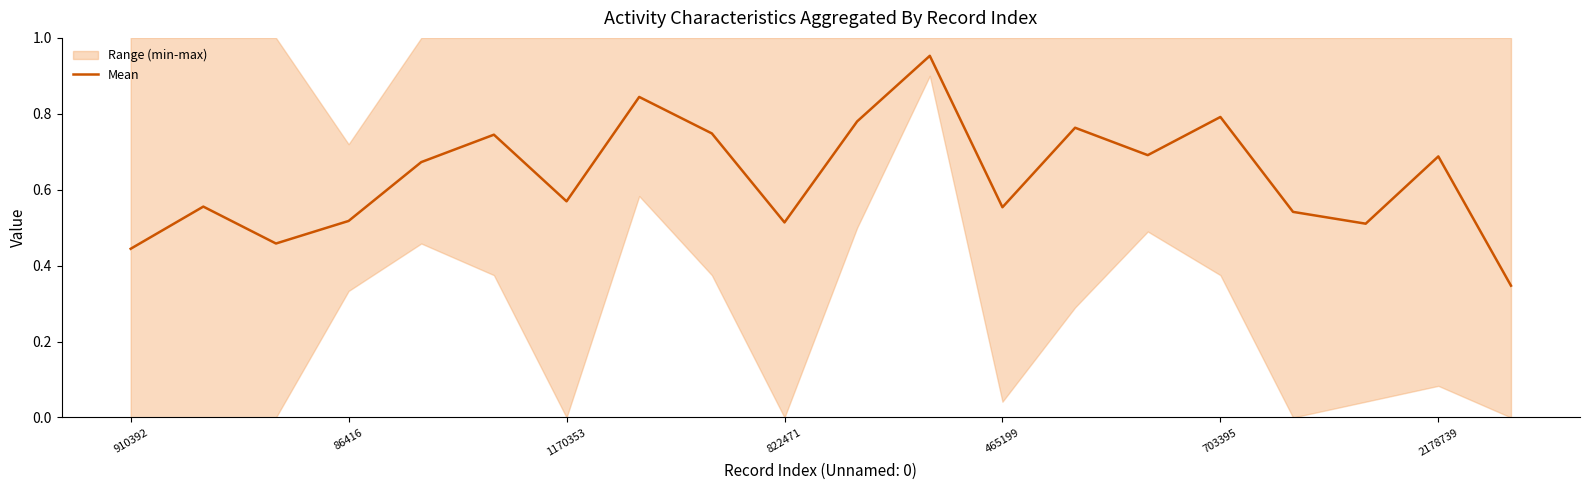

What is the sum of all values?

12.7